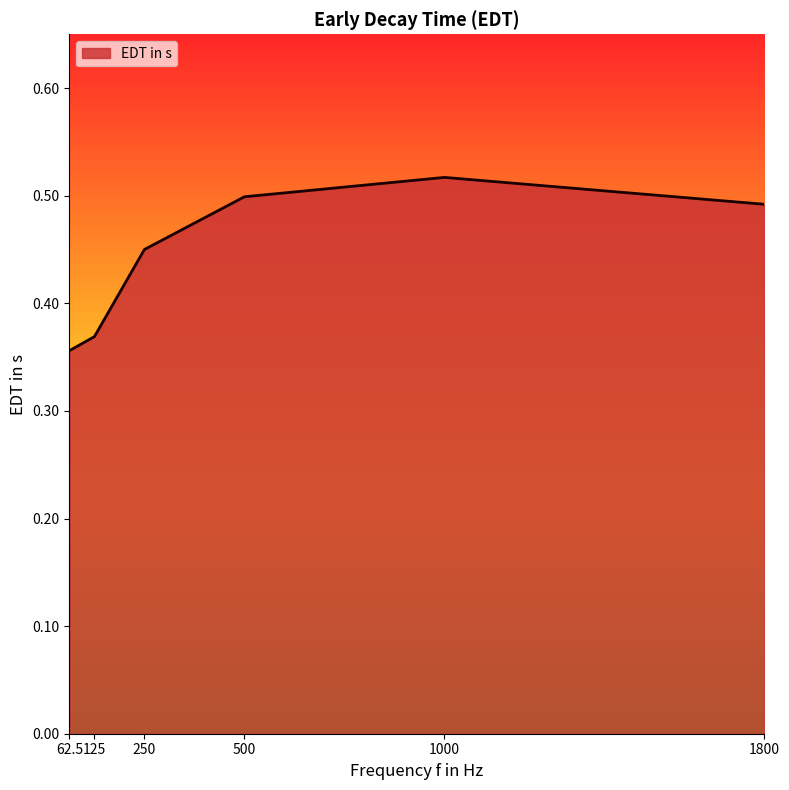

What is the sum of all values?

2.7